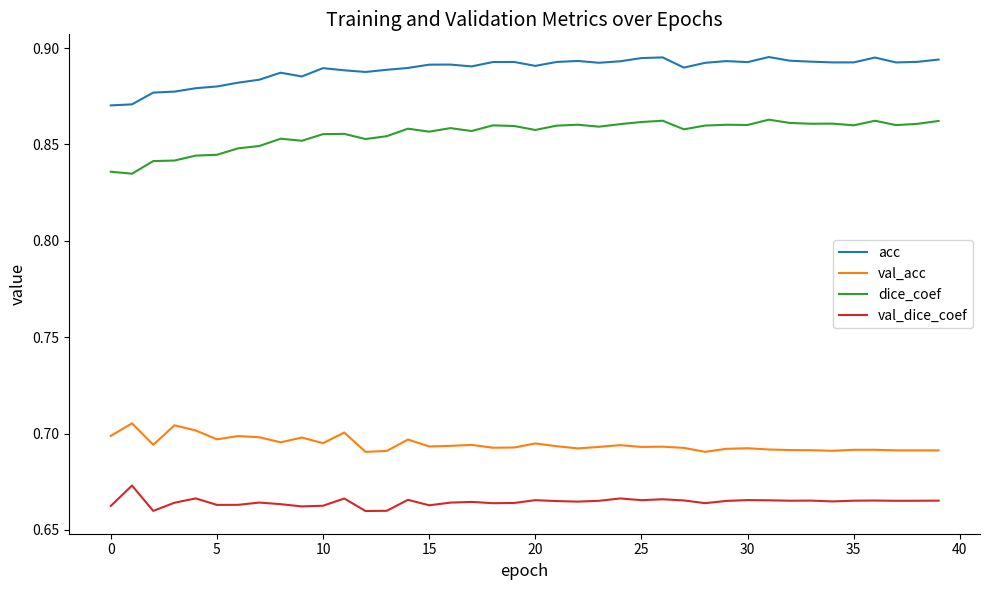

True or false: dice_coef has more than 1 points higher than both neighbors.

True